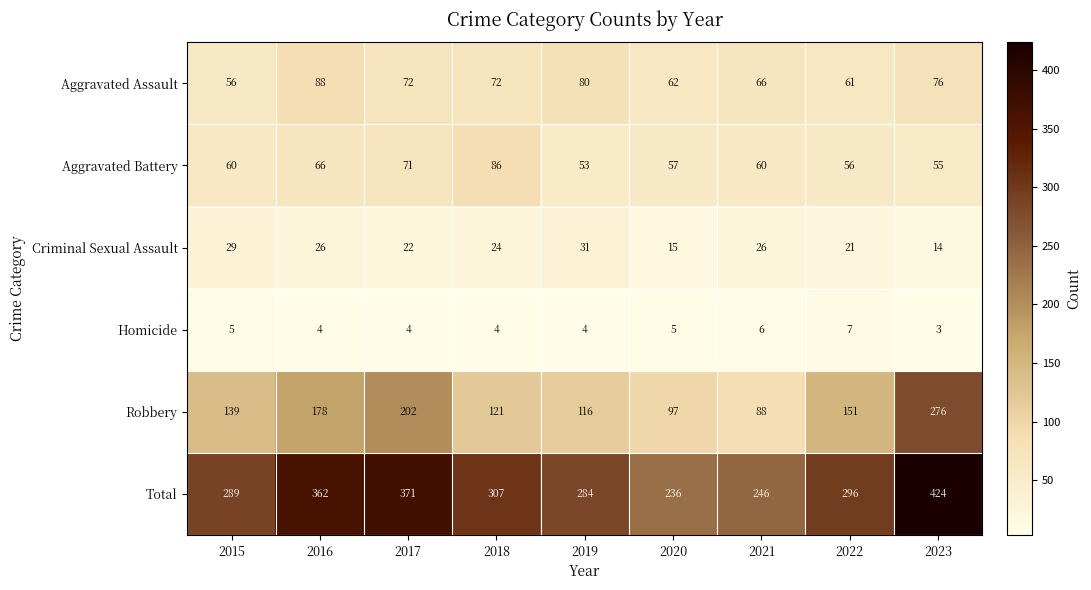

What is the difference between the highest and lowest values at 2015?

284